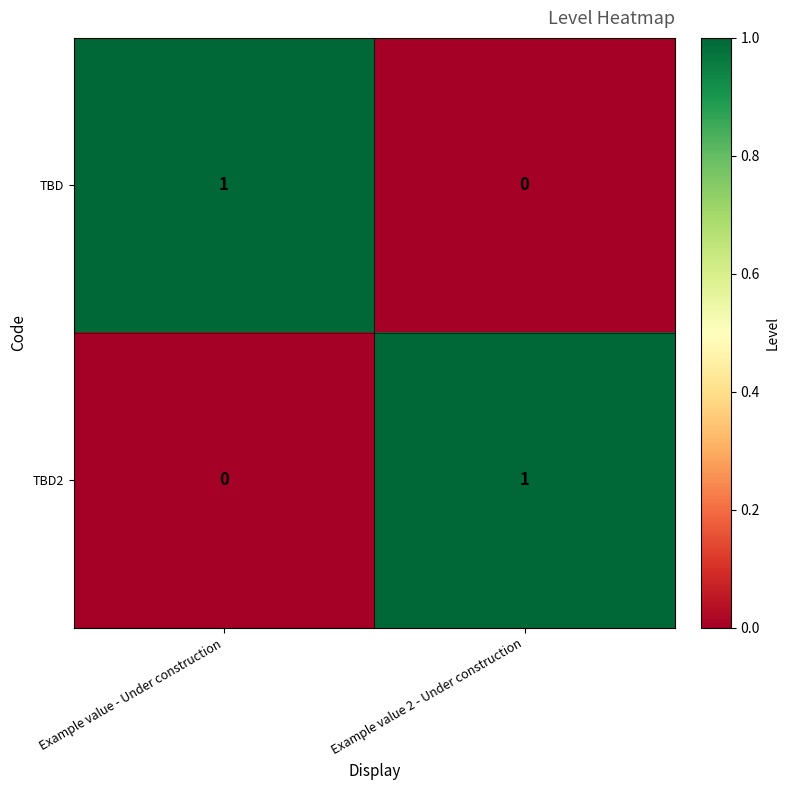

At which label does TBD2 reach its minimum?

Example value - Under construction